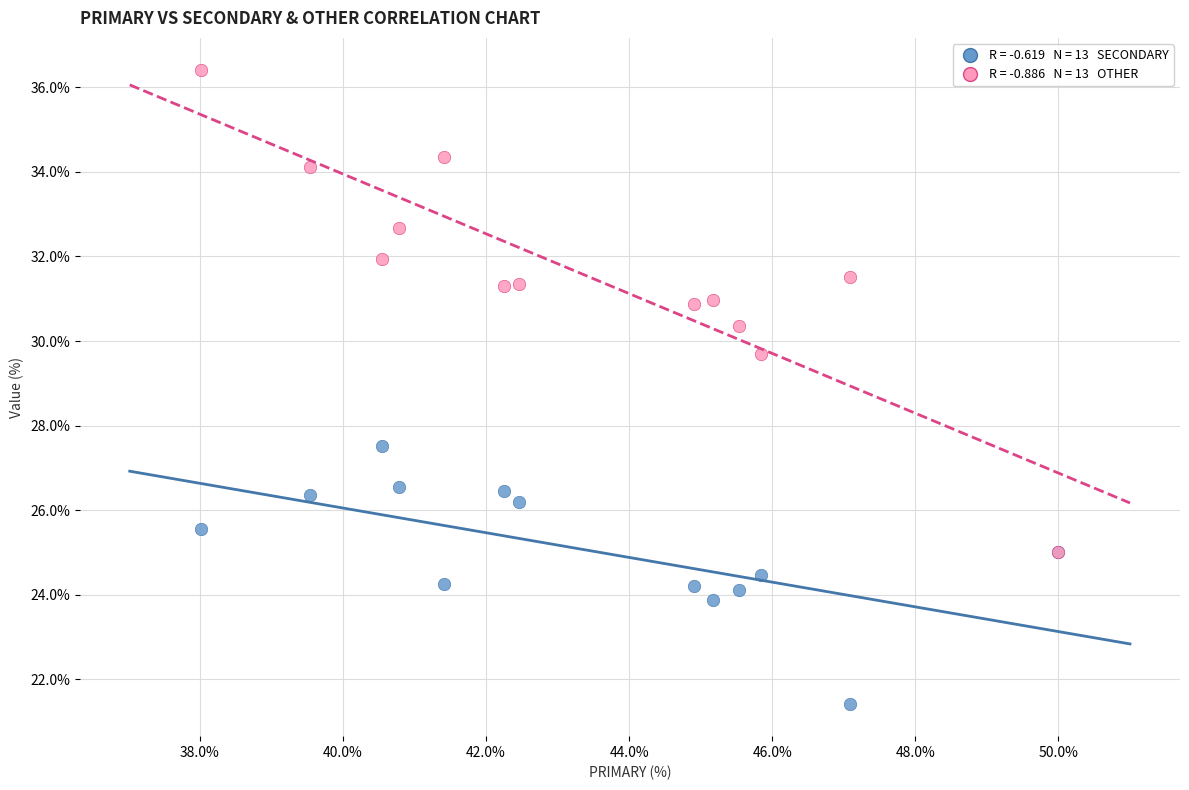

Across all series, what Y value is closest to 28?

27.5